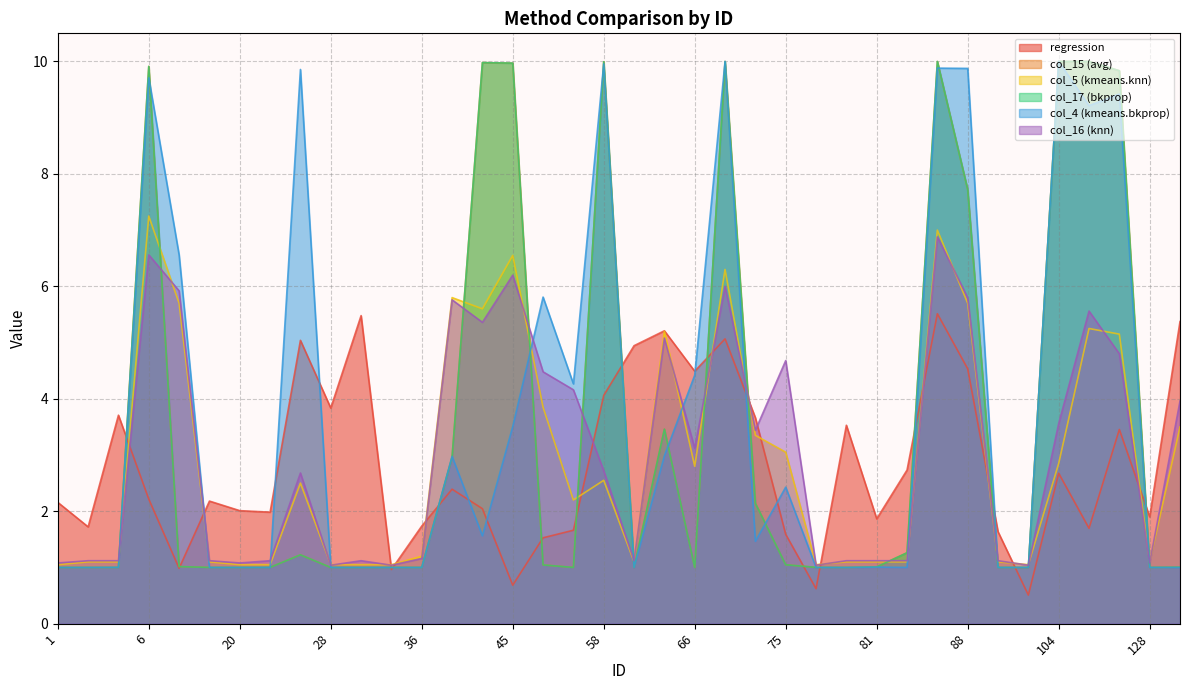

What is the difference between the maximum and second lowest values in the col_5 (kmeans.knn) series?

6.2